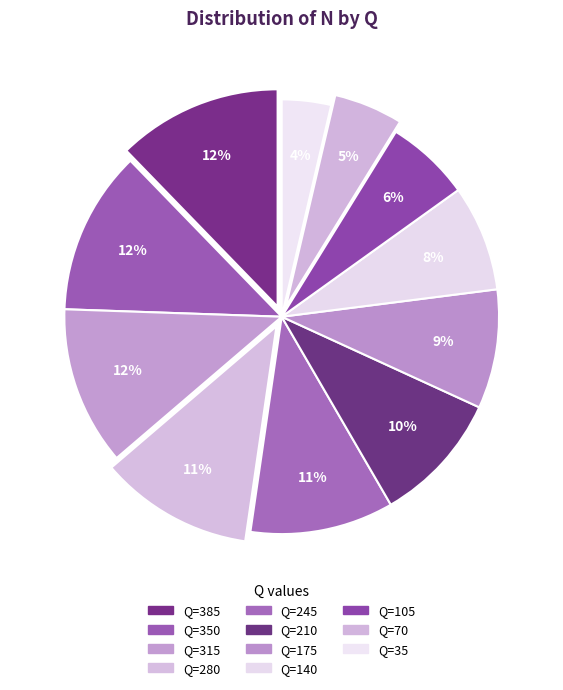

Count the number of slices in the pie.

11